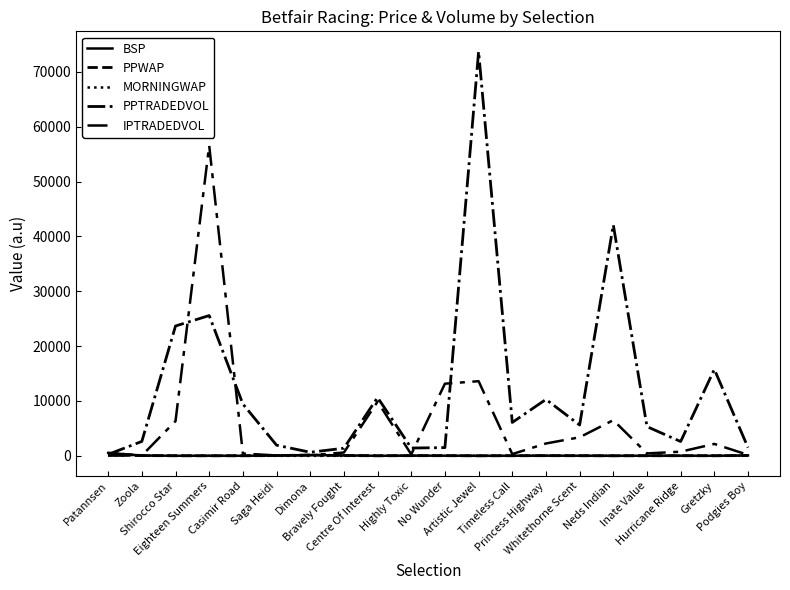

Reading right to left, extract all data points from this chart.

BSP: Podgies Boy=70.0	Gretzky=8.4	Hurricane Ridge=23.4	Inate Value=21.8	Neds Indian=6.7	Whitethorne Scent=18.9	Princess Highway=26.7	Timeless Call=19.1	Artistic Jewel=5.5	No Wunder=23.1	Highly Toxic=32.3	Centre Of Interest=7.1	Bravely Fought=75.0	Dimona=148.2	Saga Heidi=45.7	Casimir Road=12.0	Eighteen Summers=7.4	Shirocco Star=12.0	Zoola=55.7	Patannsen=526.9
PPWAP: Podgies Boy=53.1	Gretzky=9.2	Hurricane Ridge=22.6	Inate Value=17.0	Neds Indian=6.7	Whitethorne Scent=14.5	Princess Highway=27.6	Timeless Call=14.9	Artistic Jewel=5.4	No Wunder=25.1	Highly Toxic=27.4	Centre Of Interest=8.1	Bravely Fought=55.9	Dimona=143.7	Saga Heidi=49.1	Casimir Road=10.5	Eighteen Summers=7.8	Shirocco Star=11.5	Zoola=44.0	Patannsen=498.8
MORNINGWAP: Podgies Boy=32.0	Gretzky=15.8	Hurricane Ridge=1.0	Inate Value=1.0	Neds Indian=6.5	Whitethorne Scent=13.0	Princess Highway=13.2	Timeless Call=13.3	Artistic Jewel=7.5	No Wunder=13.1	Highly Toxic=24.2	Centre Of Interest=11.9	Bravely Fought=1.0	Dimona=1.0	Saga Heidi=1.0	Casimir Road=8.8	Eighteen Summers=14.8	Shirocco Star=11.9	Zoola=29.3	Patannsen=102.0
PPTRADEDVOL: Podgies Boy=1507.2	Gretzky=15764.5	Hurricane Ridge=2607.2	Inate Value=5322.6	Neds Indian=42101.8	Whitethorne Scent=5616.5	Princess Highway=10285.7	Timeless Call=6084.1	Artistic Jewel=73700.7	No Wunder=1497.1	Highly Toxic=1422.7	Centre Of Interest=10641.1	Bravely Fought=1385.7	Dimona=651.0	Saga Heidi=1941.9	Casimir Road=9454.7	Eighteen Summers=25570.2	Shirocco Star=23666.9	Zoola=2628.2	Patannsen=263.1
IPTRADEDVOL: Podgies Boy=172.8	Gretzky=2170.9	Hurricane Ridge=755.0	Inate Value=441.1	Neds Indian=6504.4	Whitethorne Scent=3380.0	Princess Highway=2250.5	Timeless Call=316.1	Artistic Jewel=13608.2	No Wunder=13151.5	Highly Toxic=262.1	Centre Of Interest=9875.9	Bravely Fought=601.3	Dimona=107.8	Saga Heidi=64.6	Casimir Road=426.5	Eighteen Summers=56582.5	Shirocco Star=6327.2	Zoola=53.2	Patannsen=36.2